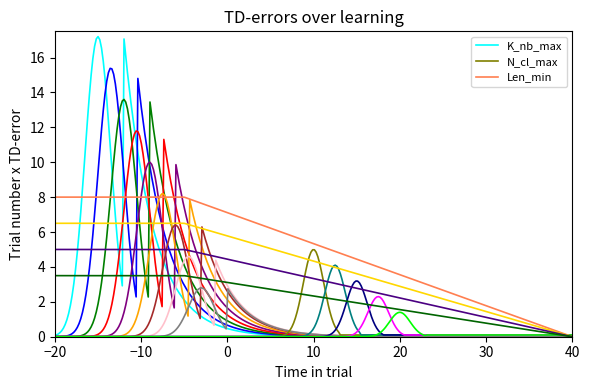

What is the maximum value for K_nb_max?

17.2